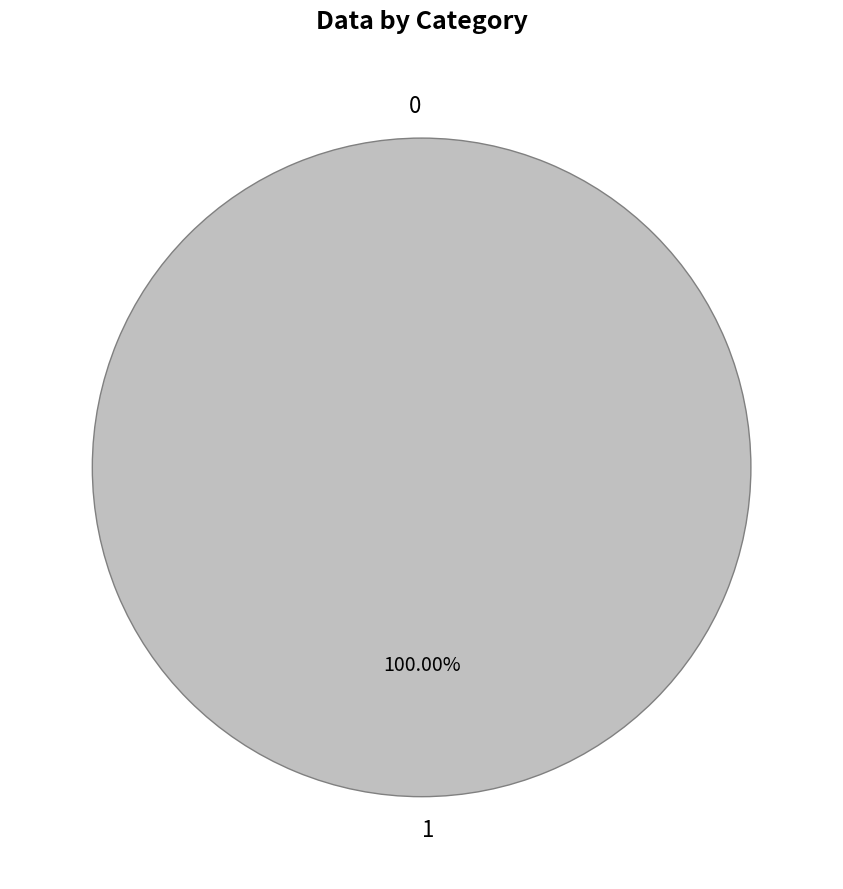

Rank the categories by value from highest to lowest.

1, 0